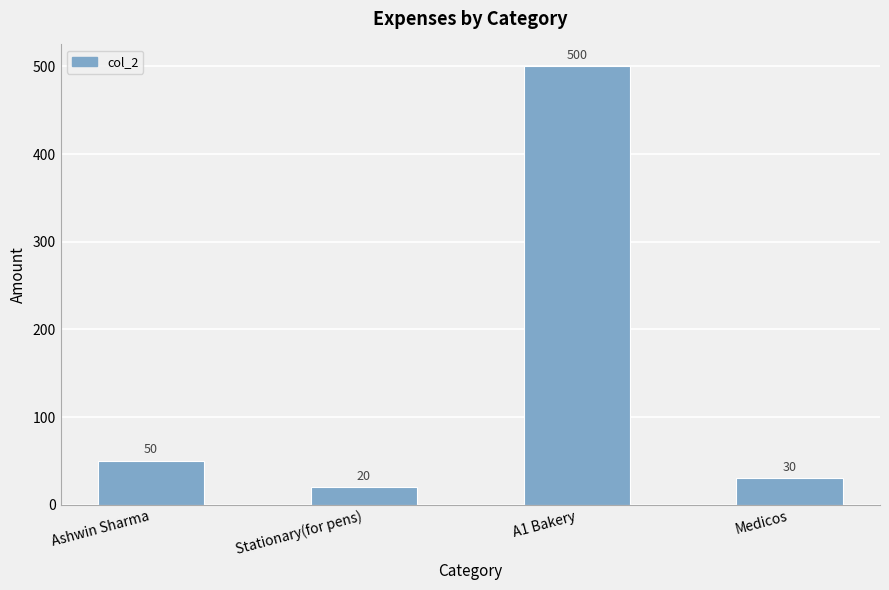

What is the value of the 1st bar from the left?

50